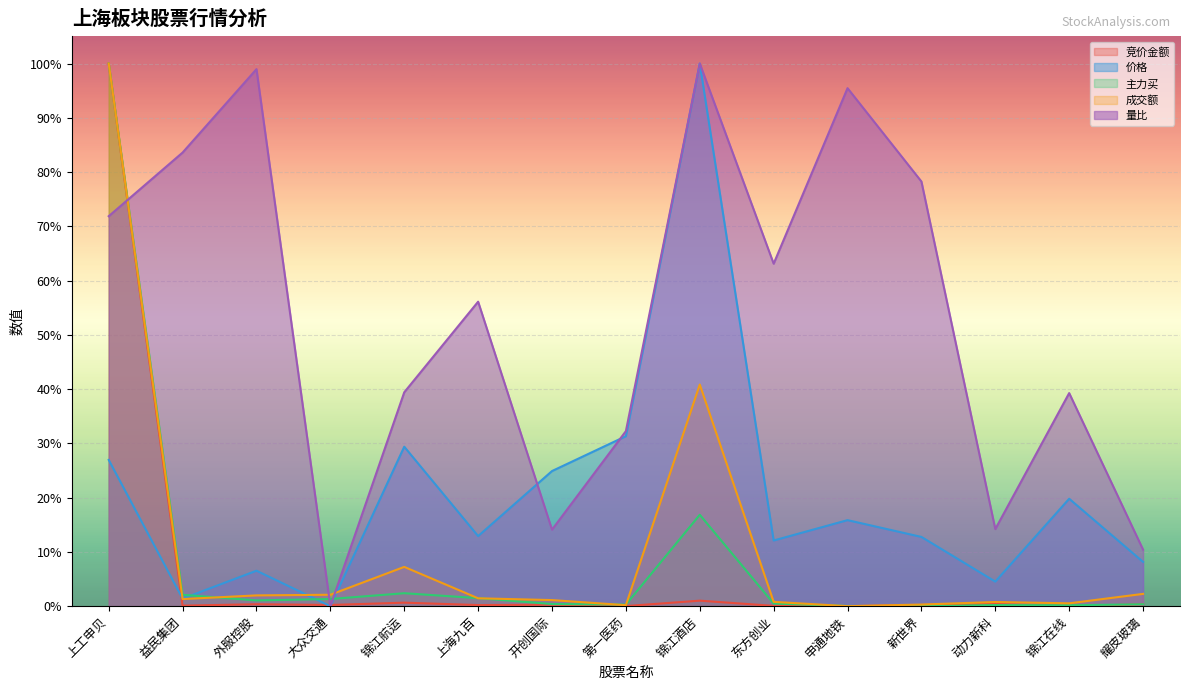

What is the maximum value shown in the chart?

1.0